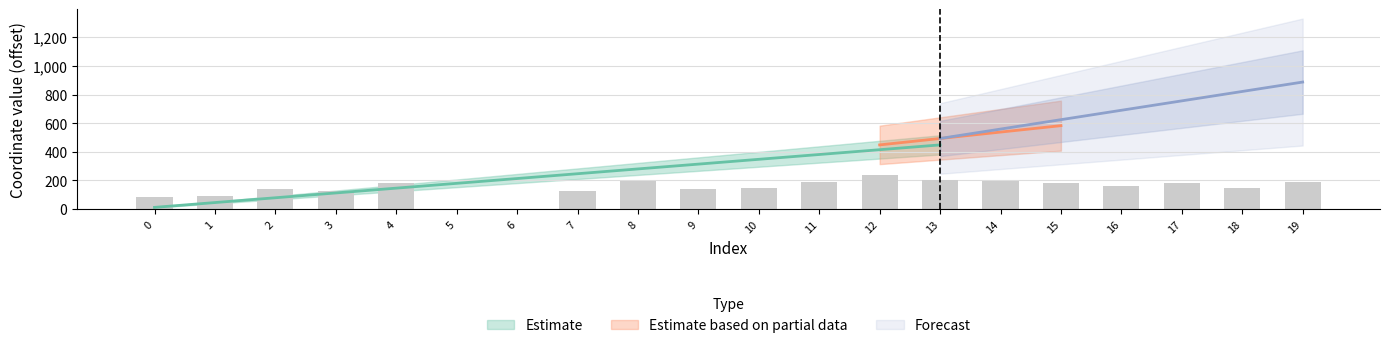

What is the greatest value displayed?

237.4